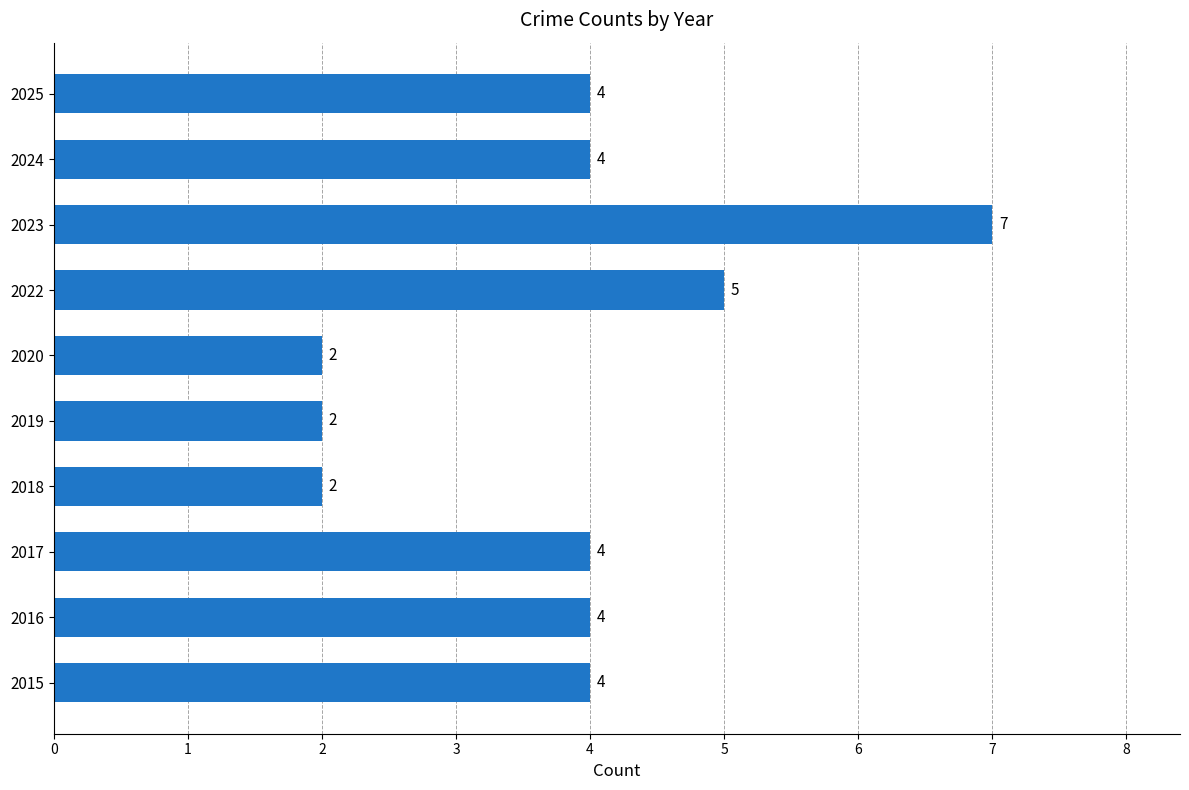

What is the greatest value displayed?

7